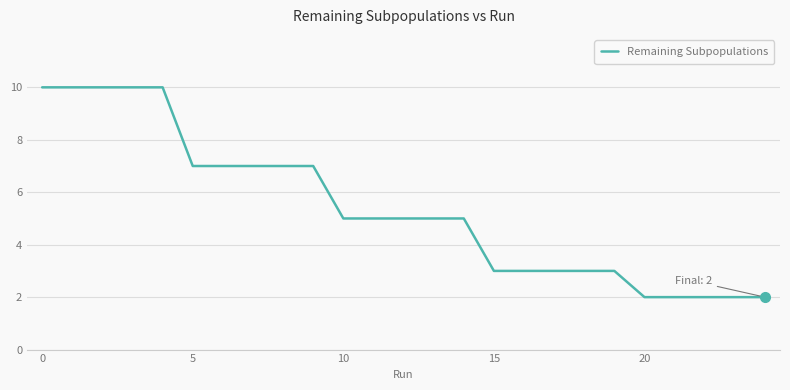

What is the maximum value shown in the chart?

10